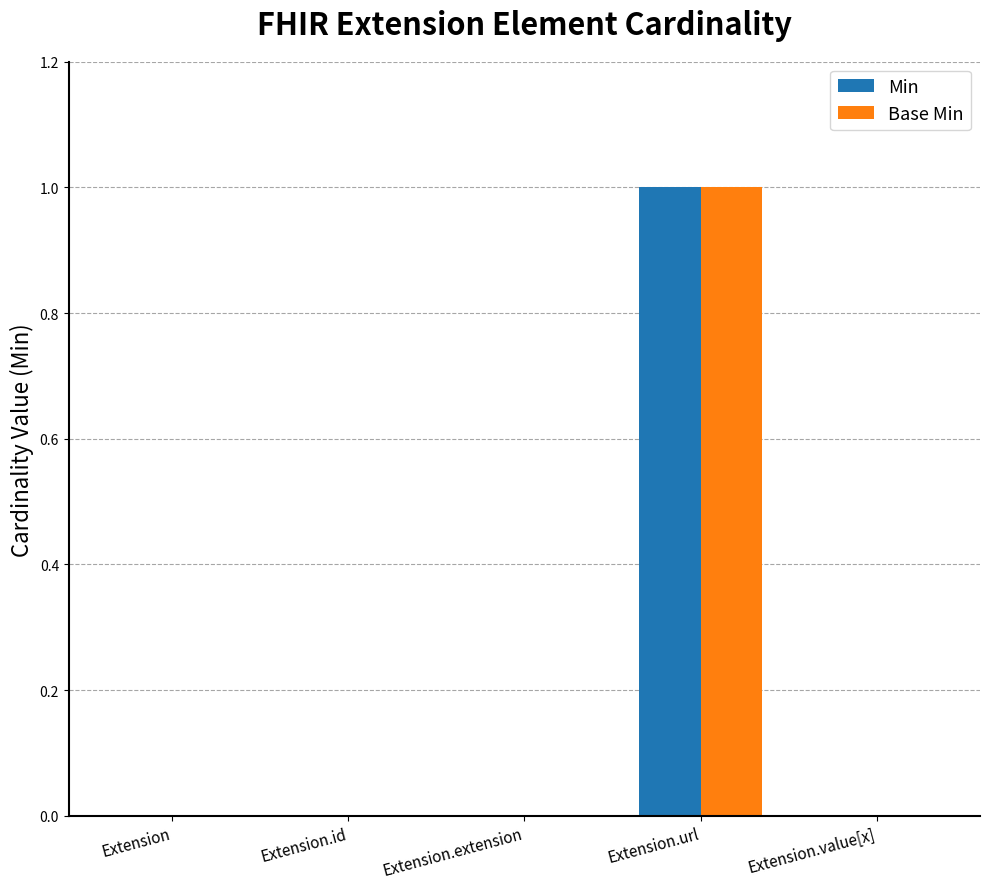

At which category is the sum across all series the highest?

Extension.url